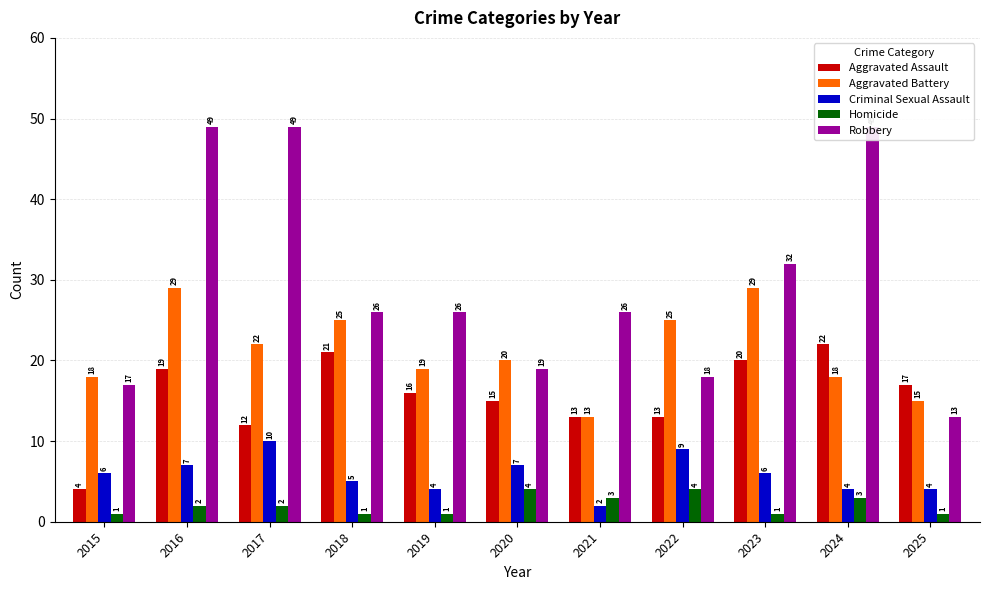

How many groups of bars are there?

11